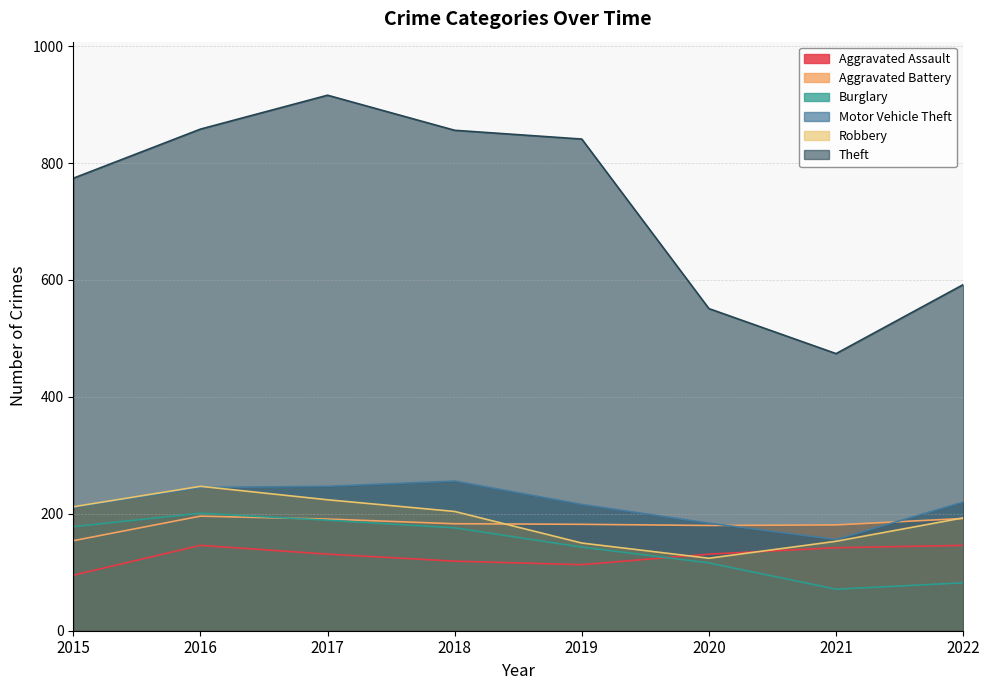

The Motor Vehicle Theft series shows 411 at 2016. True or false?

False